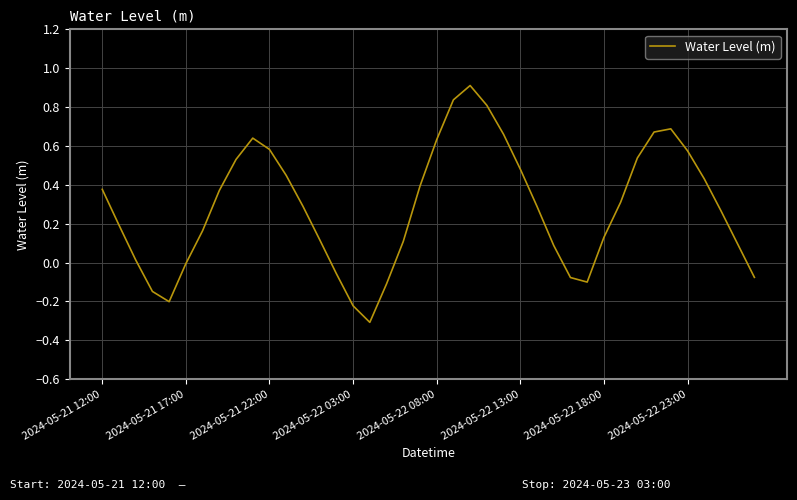

How many distinct data groups are displayed?

1